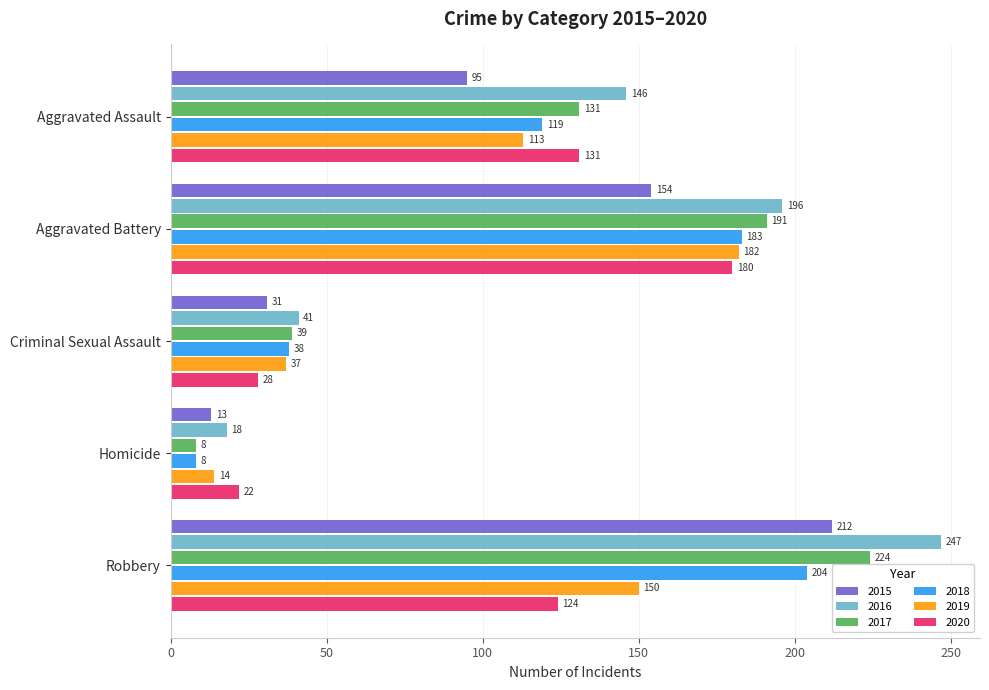

Where is 2016 nearest to the value 132?

Aggravated Assault